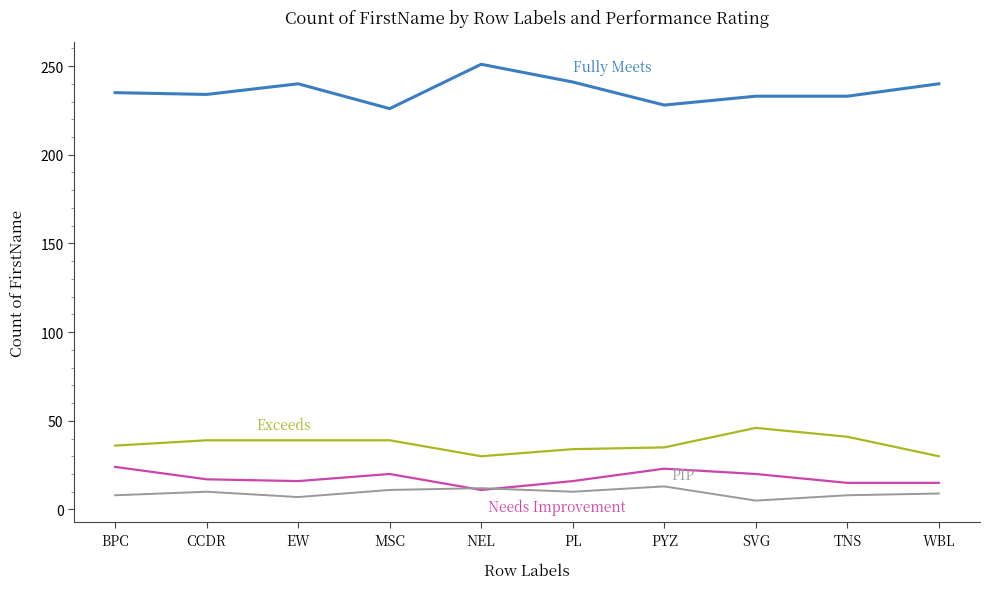

What is the difference between the highest and lowest values at WBL?

231